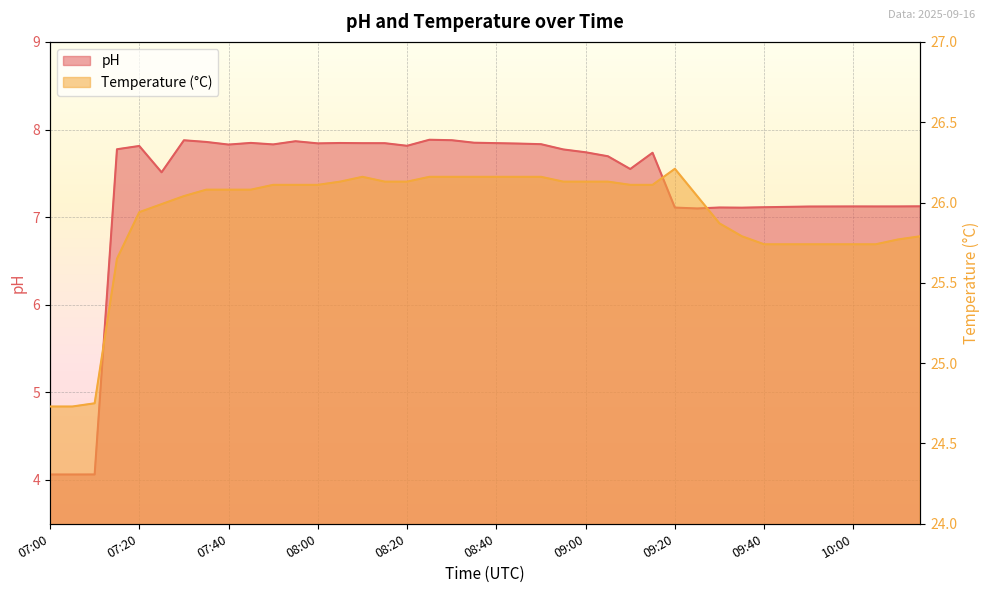

How many interior local valleys does the pH series have?

9